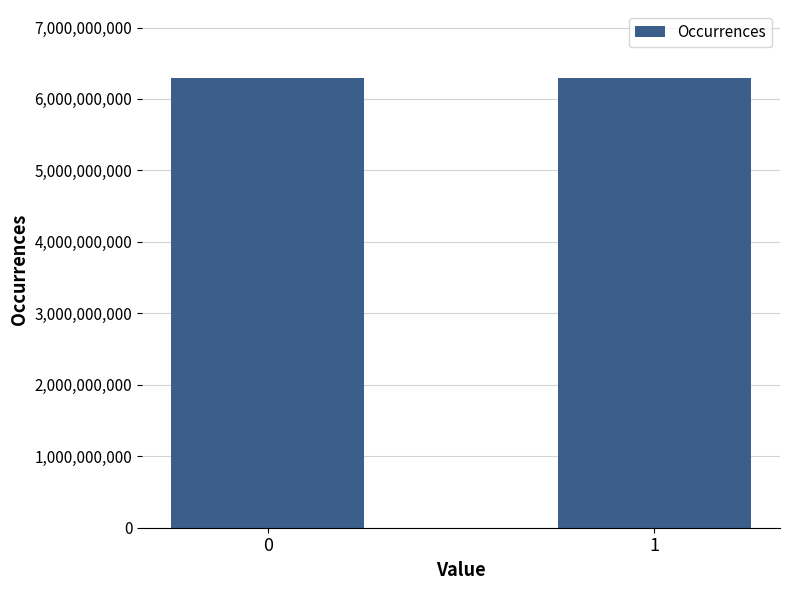

What is the sum of the values at 0 and 1?

12600000000